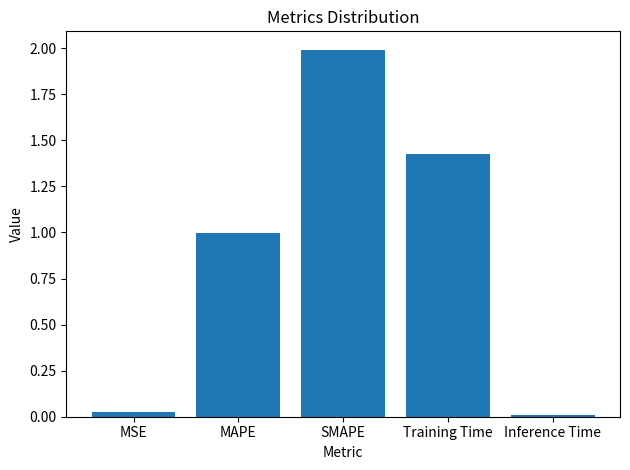

What position from the right is Inference Time?

1